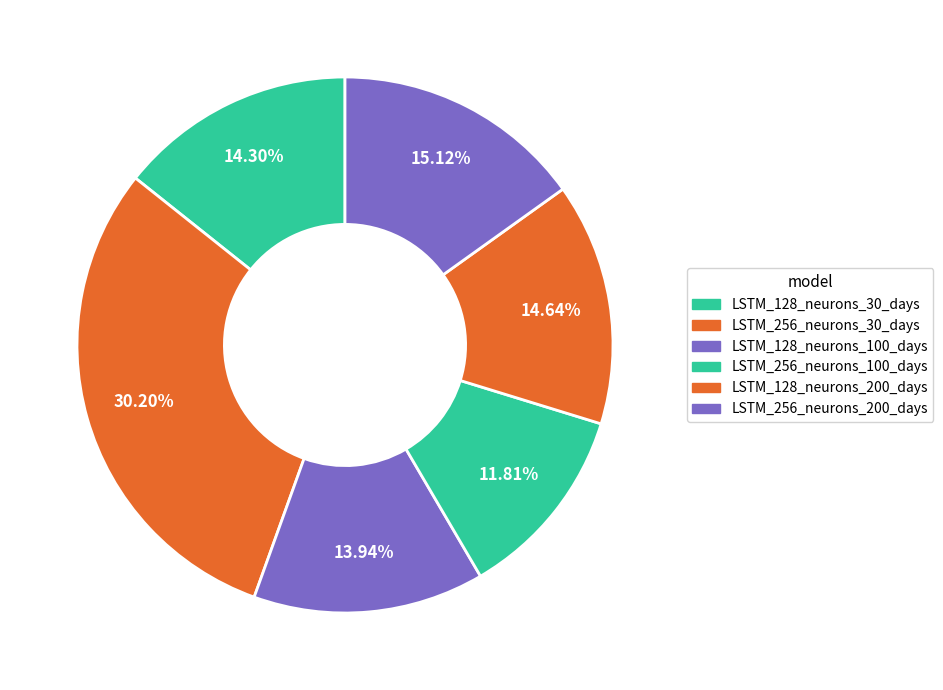

Which category has the smallest portion of the pie?

LSTM_256_neurons_100_days